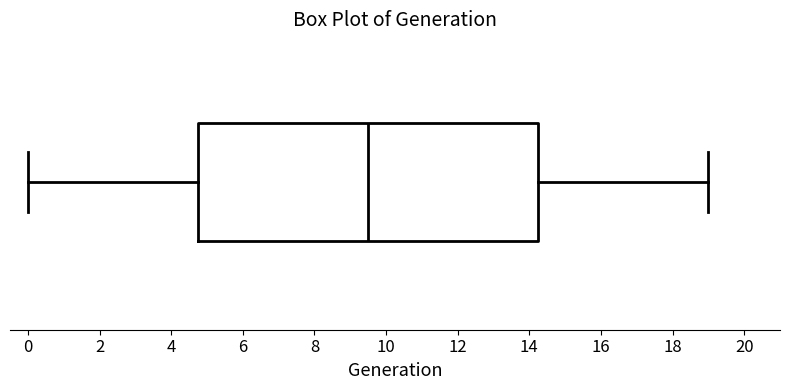

Transcribe this box plot: give where the median line is, the range the box spans, and where the two whiskers end, as read against the x-axis. The values are not printed on the chart, so give them approximately, as read against the axis.

median 9.6, box 4.8 to 14.2, whiskers 0.0 to 19.0